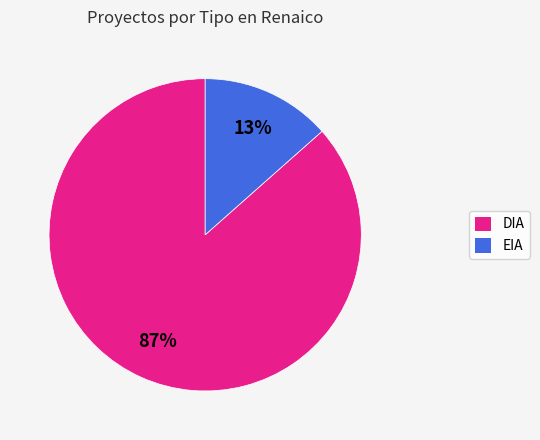

Combined, do EIA and DIA account for over 50%?

Yes